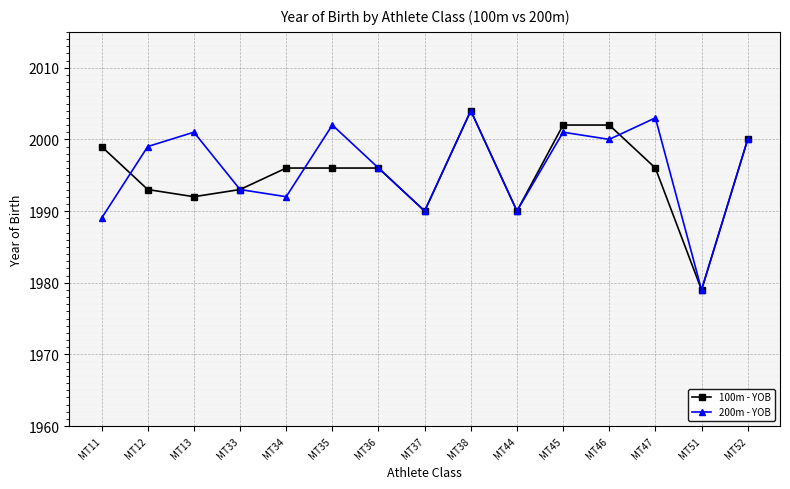

What is the difference between the highest and lowest values at MT47?

7